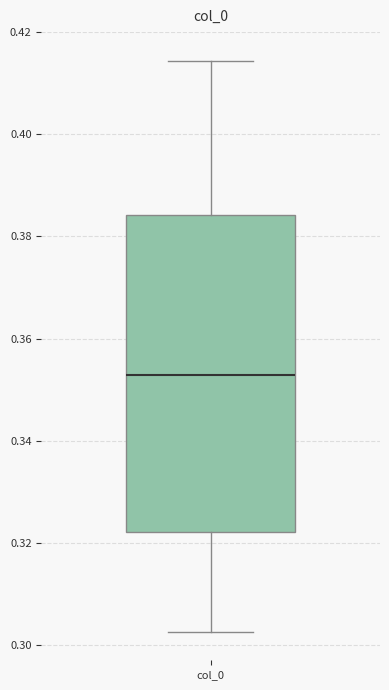

Read this box plot against the y-axis: the position of the median line, the range covered by the box, and the ends of both whiskers. The values are not printed on the chart, so give them approximately, as read against the axis.

median 0.352, box 0.322 to 0.384, whiskers 0.302 to 0.414